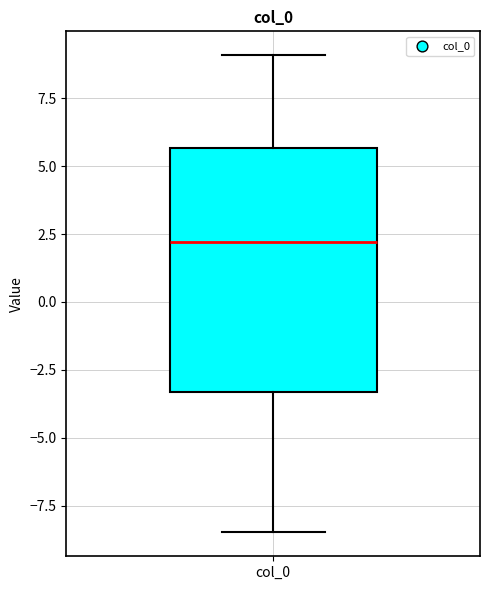

Read this box plot against the y-axis: the position of the median line, the range covered by the box, and the ends of both whiskers. The values are not printed on the chart, so give them approximately, as read against the axis.

median 2.0, box -3.5 to 5.5, whiskers -8.5 to 9.0